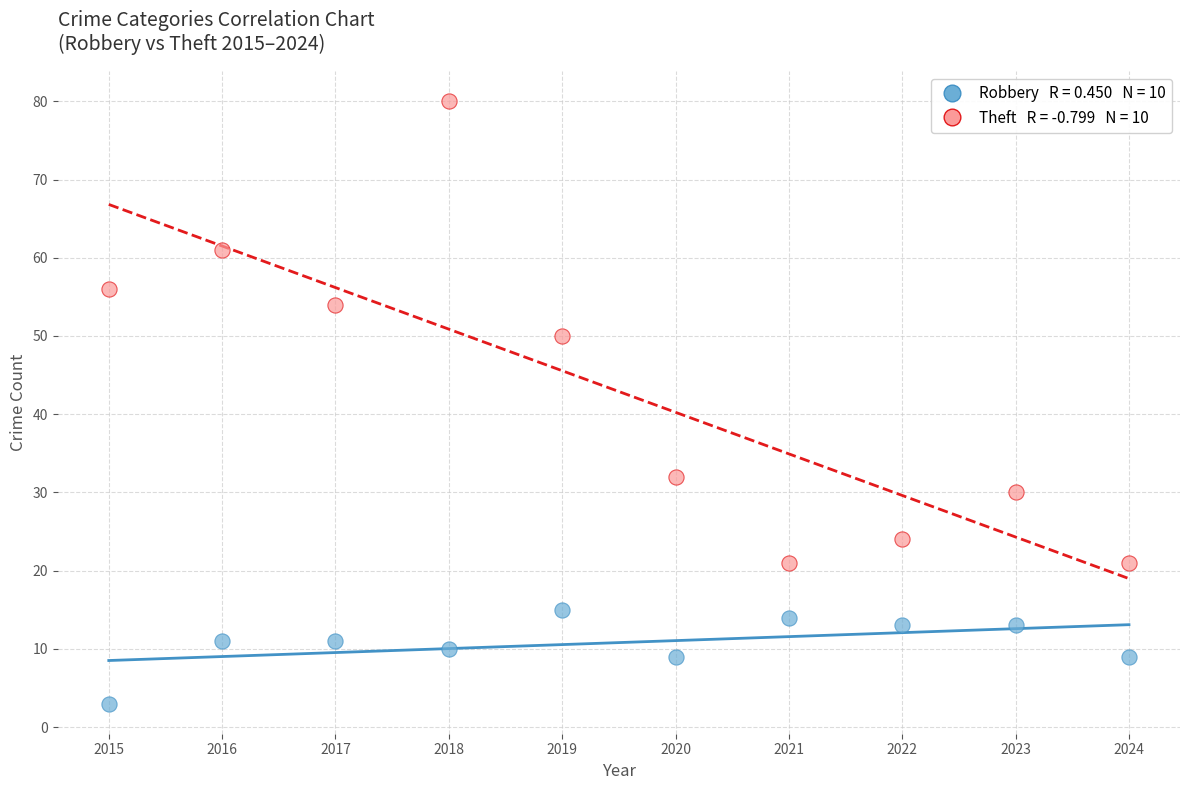

Across all data points, what is the range of X values (max minus min)?

9